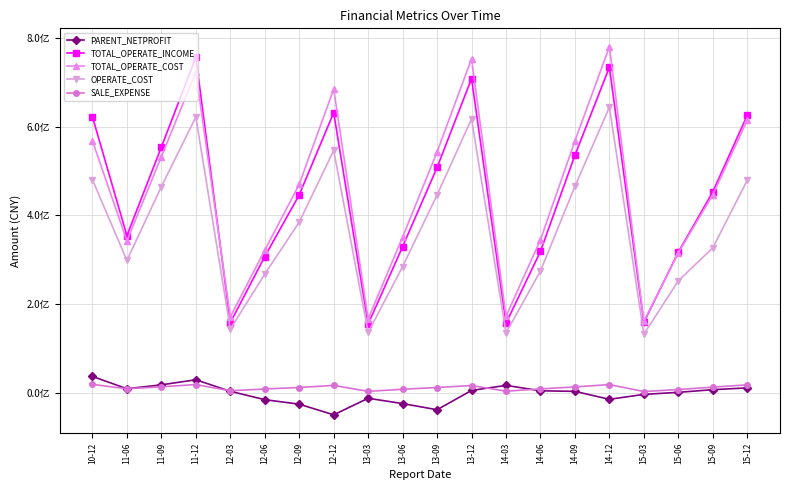

What are all the series names shown in the legend?

PARENT_NETPROFIT, TOTAL_OPERATE_INCOME, TOTAL_OPERATE_COST, OPERATE_COST, SALE_EXPENSE